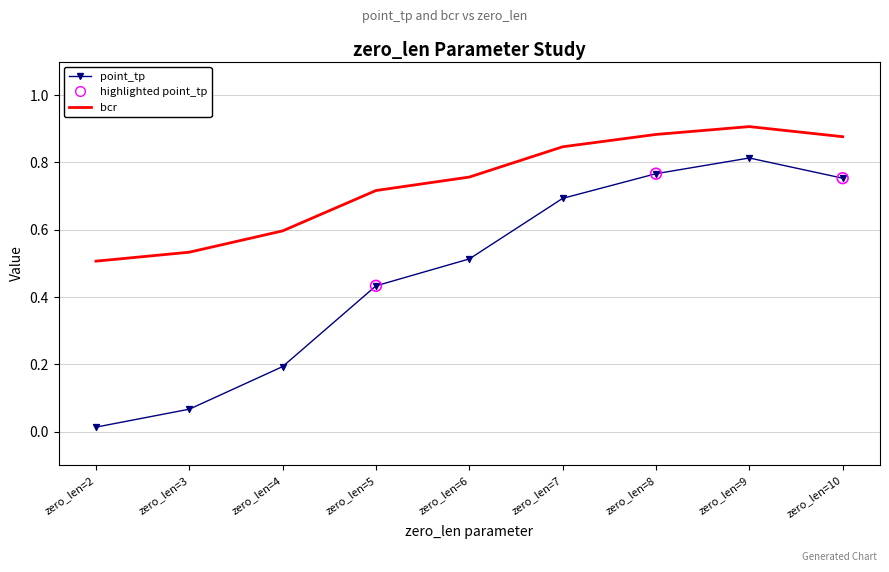

Which series has the largest total across all categories?

bcr